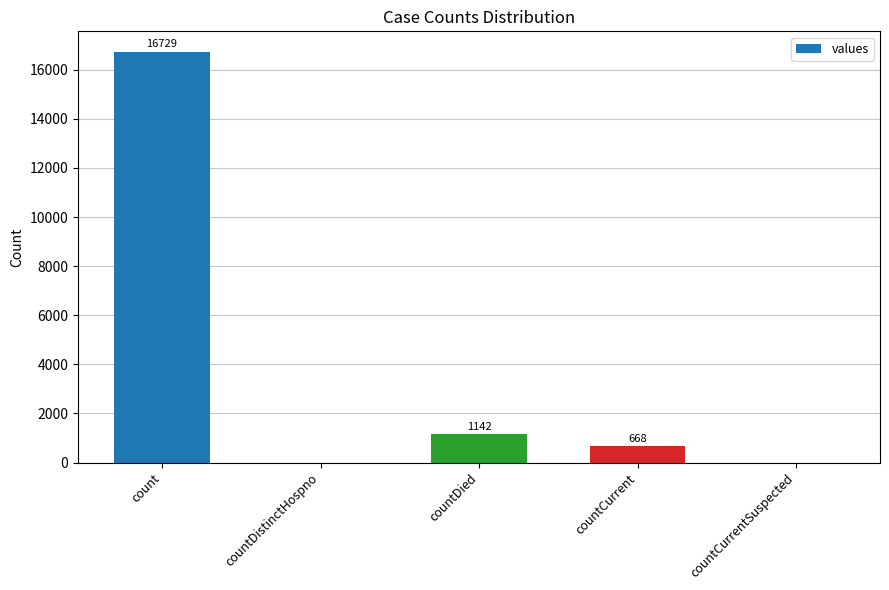

What is the average value?

3708